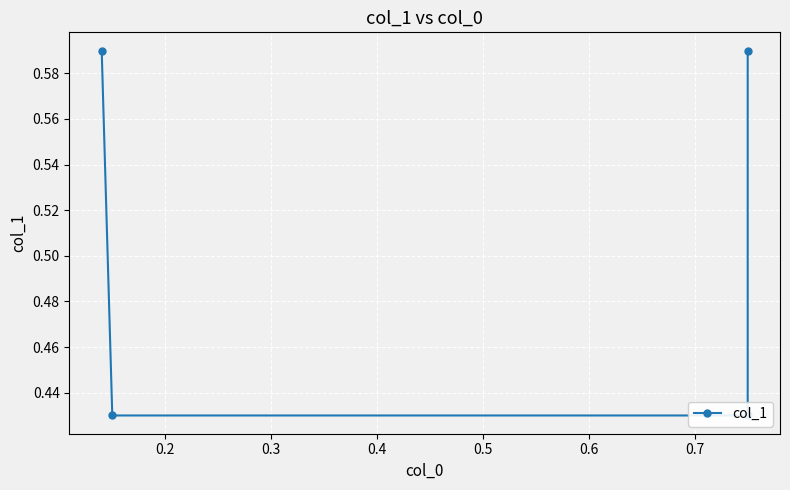

What is the value of the 1st point from the left?

0.6